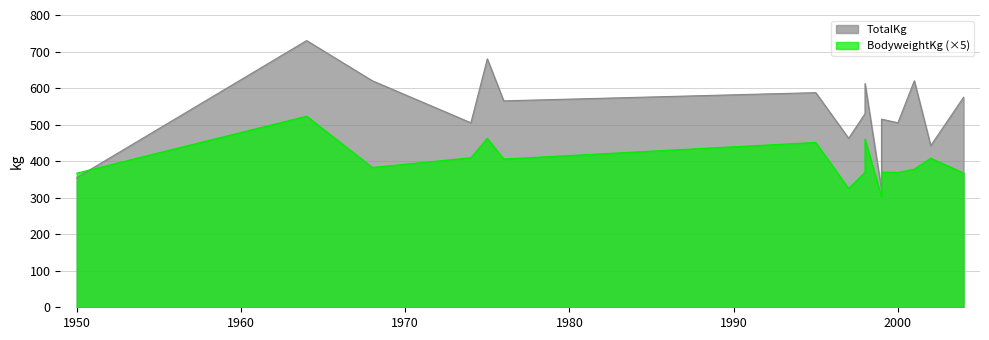

At which category does the chart reach its minimum across all series?

1999